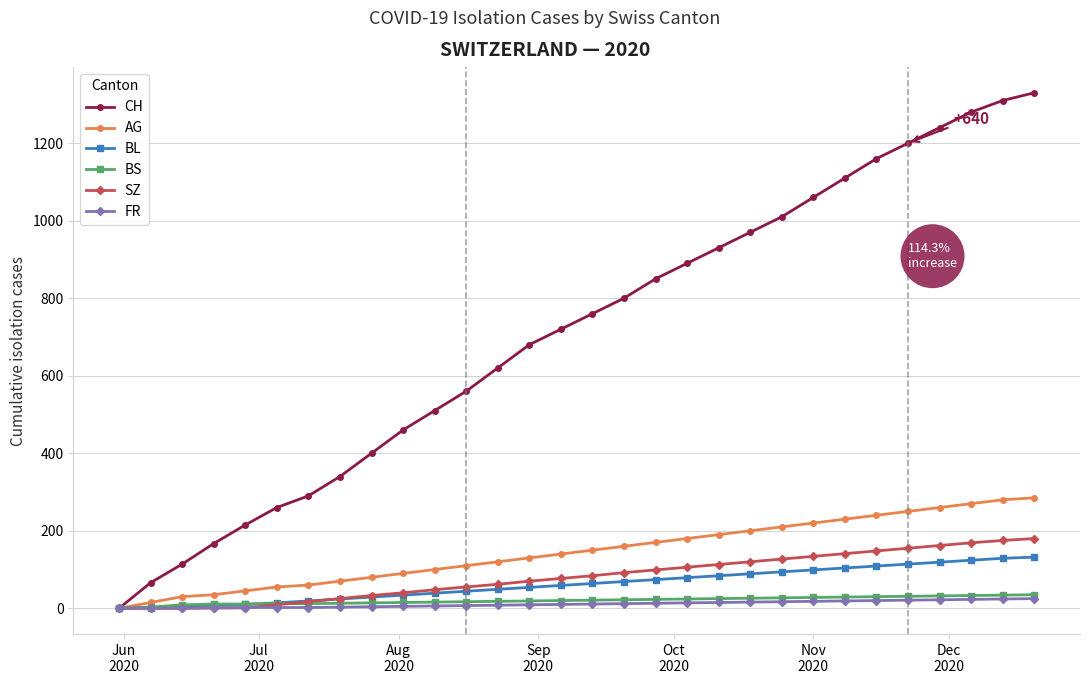

What is the difference between the maximum and second lowest values in the BL series?

130